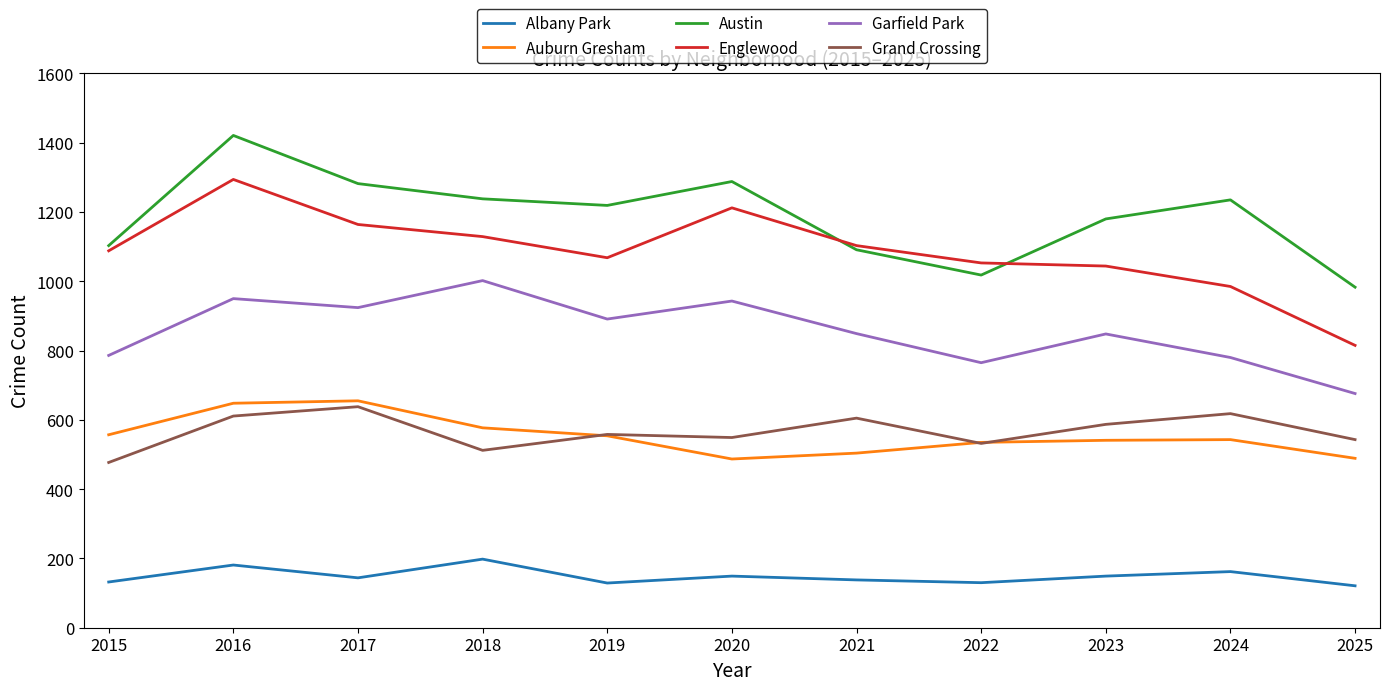

The value of Austin at 2016 is 1421. True or false?

True